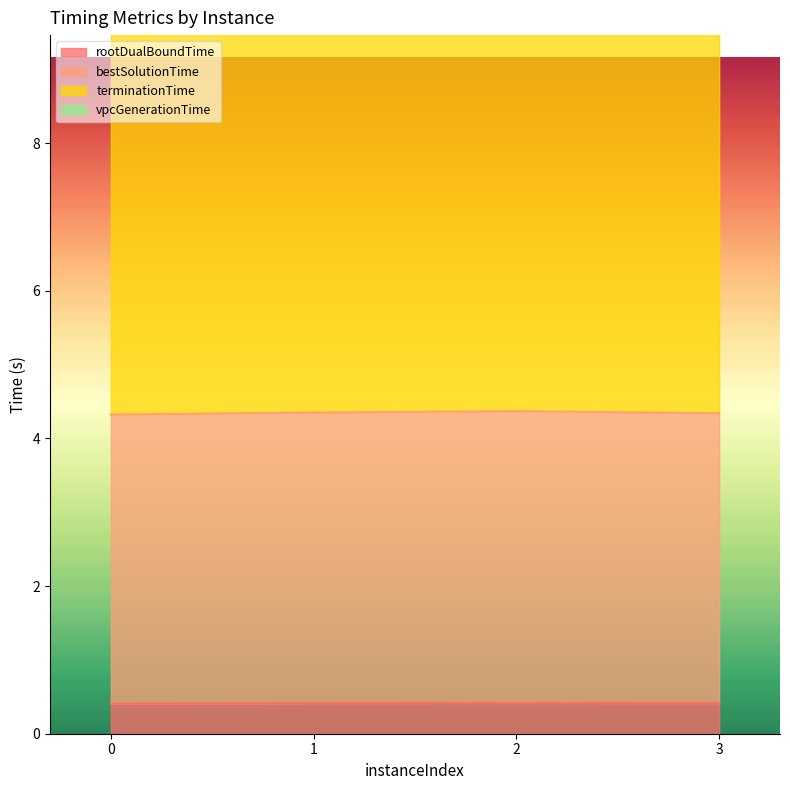

Reading left to right, transcribe all the data shown in this chart.

rootDualBoundTime: 0.4	0.4	0.4	0.4
bestSolutionTime: 4.3	4.4	4.4	4.3
terminationTime: 13.0	13.0	13.0	13.0